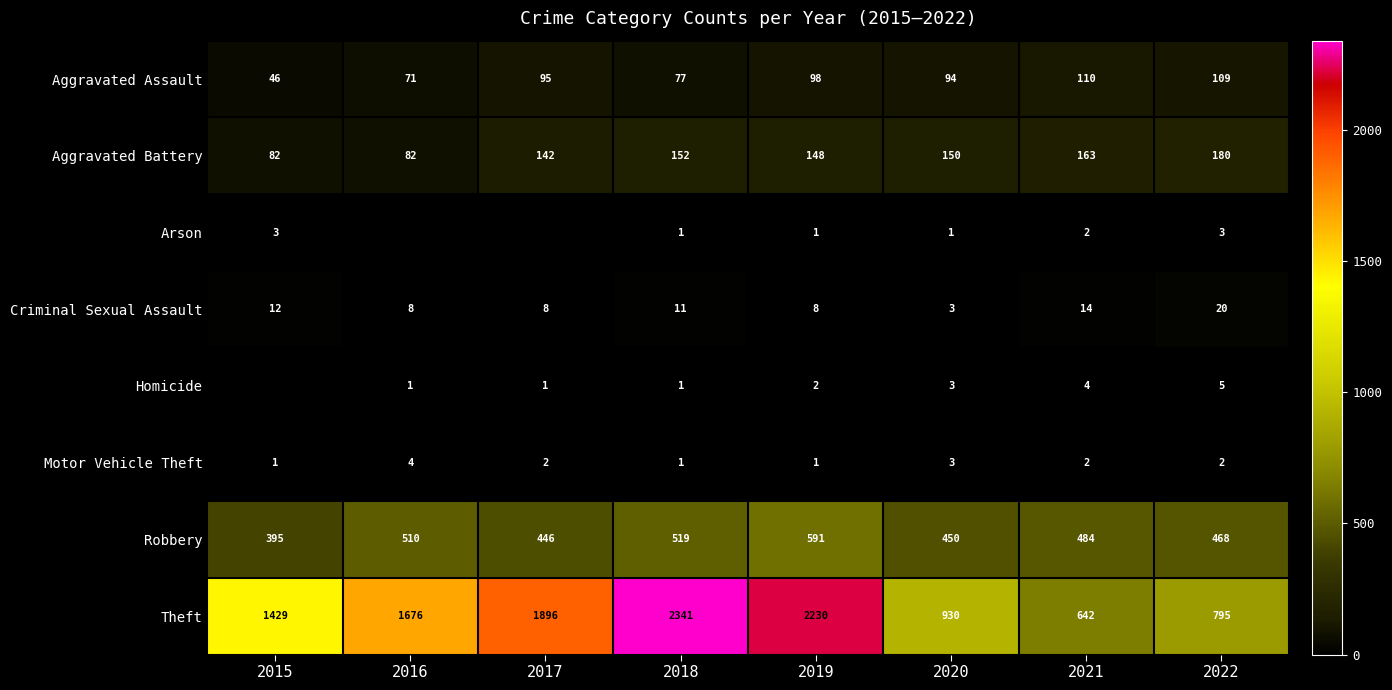

The Motor Vehicle Theft series shows 3 at 2020. True or false?

True